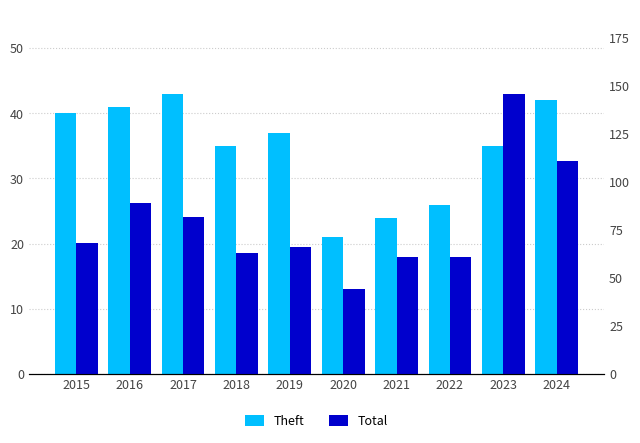

What is the value of the Total bar at the 6th from the left?

44